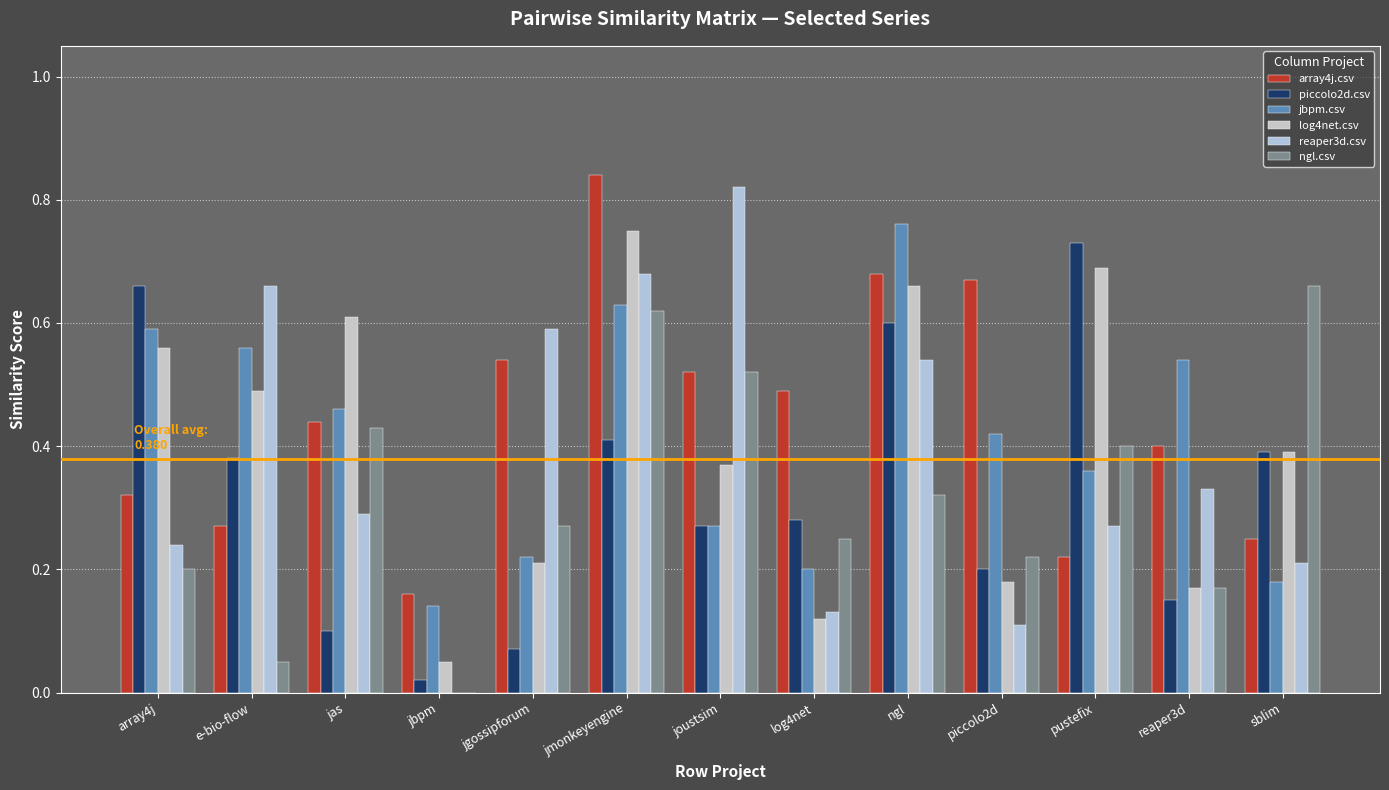

How many groups of bars are there?

13